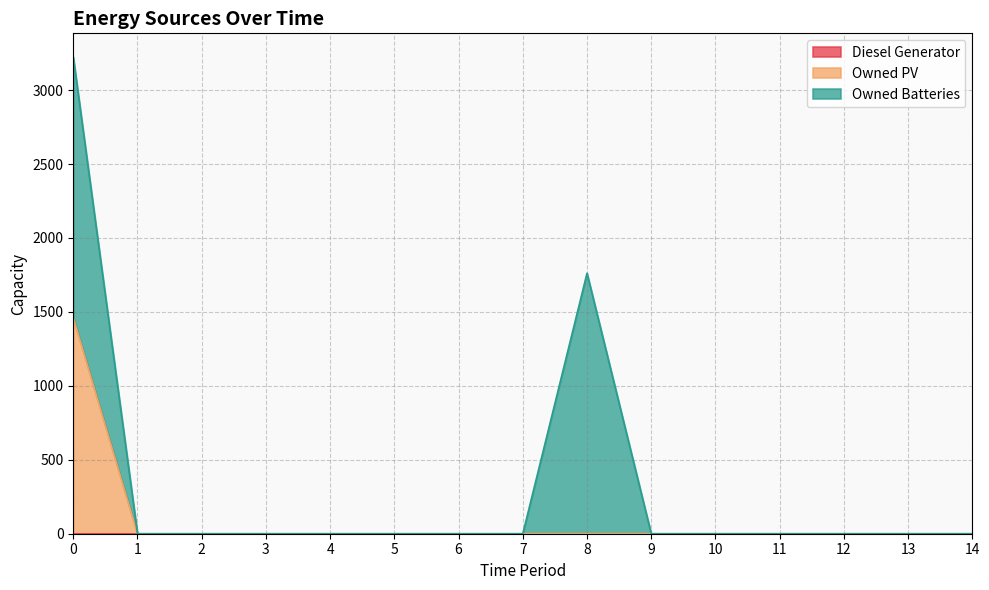

True or false: Owned PV has a value of 0 at 12.

True